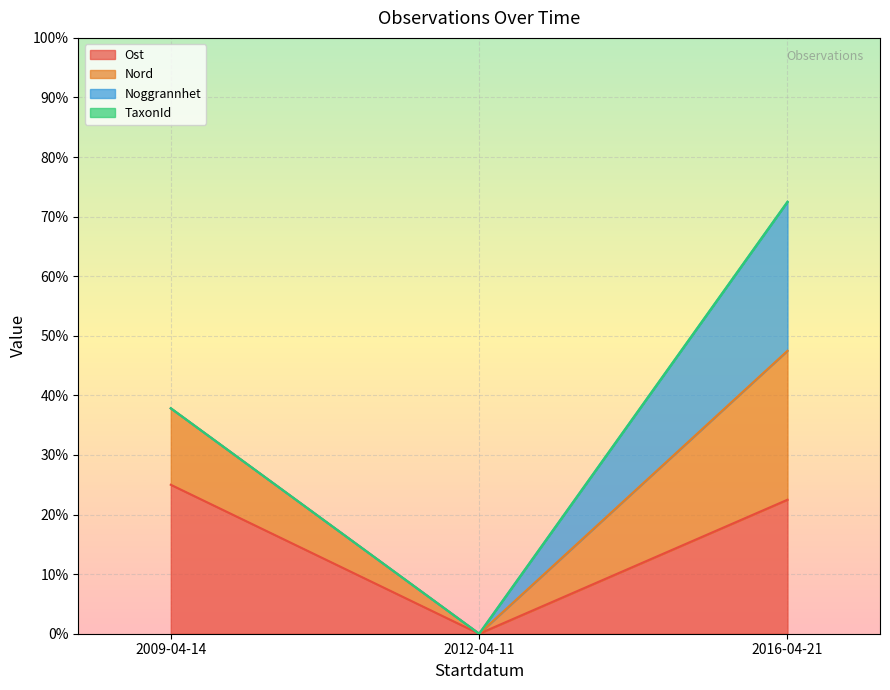

The Nord series shows 24.4 at 2009-04-14. True or false?

False